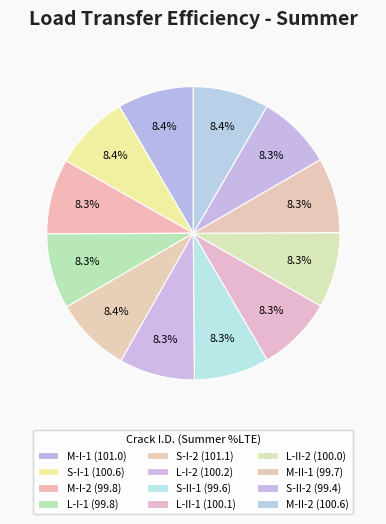

How many segments does this pie chart have?

12